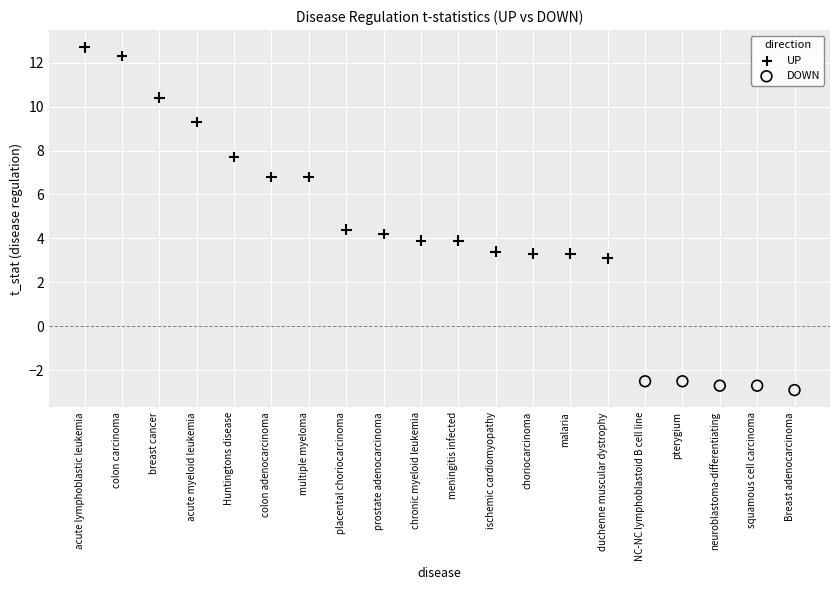

Which series reaches the maximum Y coordinate?

UP